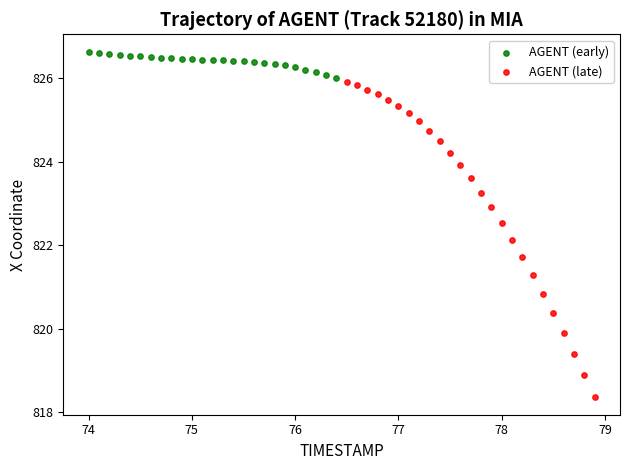

Which series contains the lowest Y value?

AGENT (late)